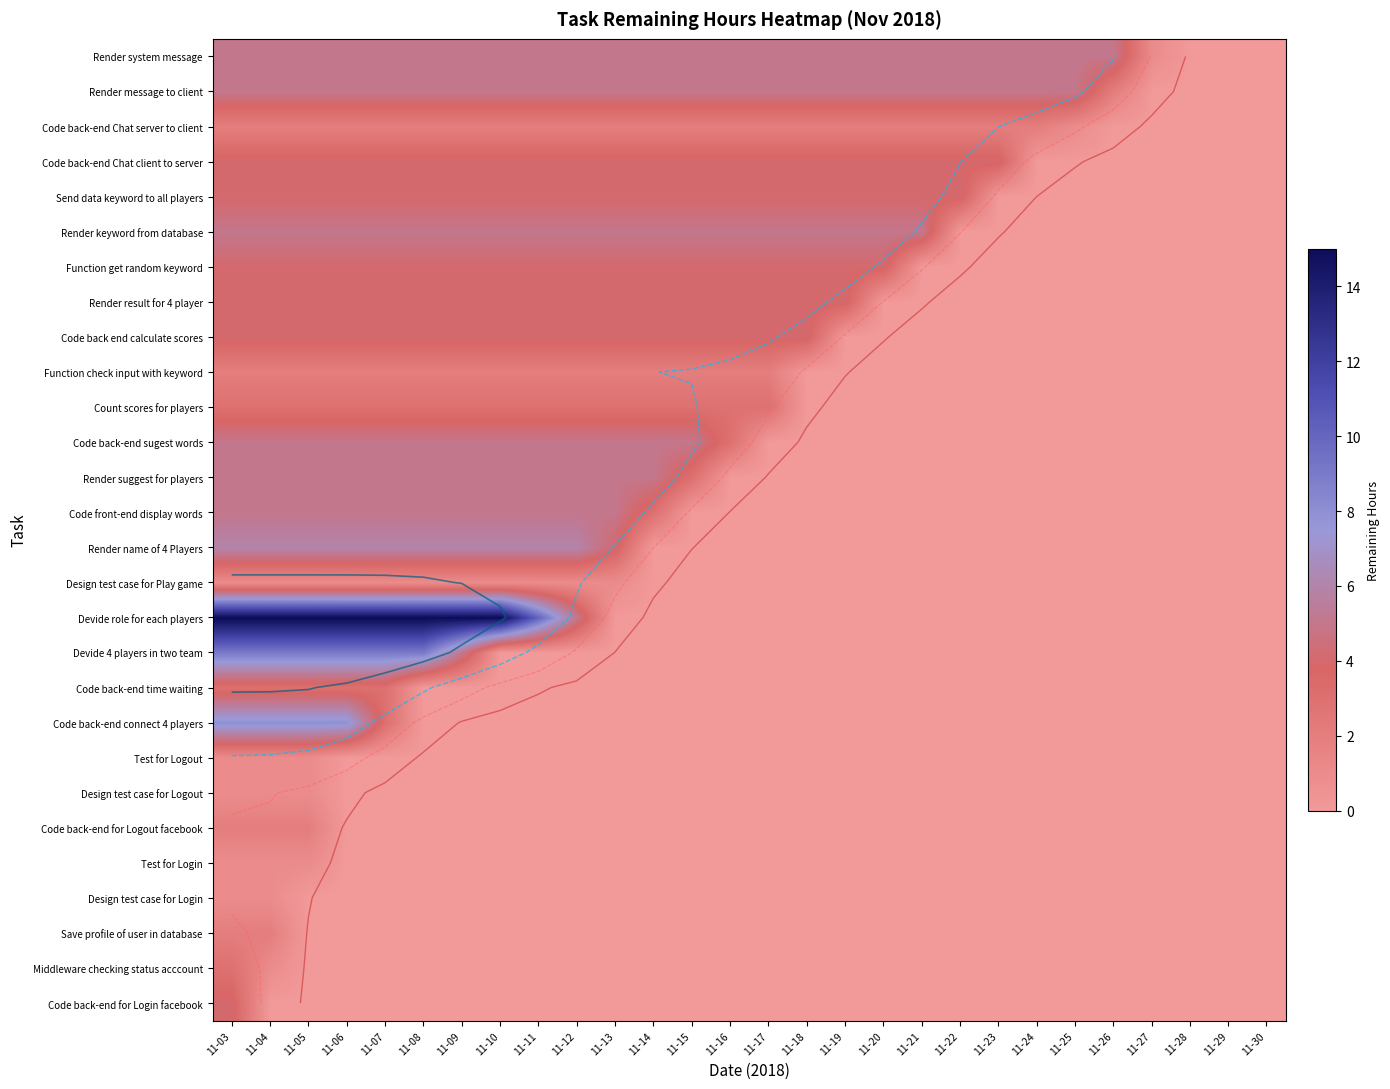

Rank the categories by row_10 value from lowest to highest.

11-10, 11-11, 11-12, 11-13, 11-14, 11-15, 11-16, 11-17, 11-18, 11-19, 11-20, 11-21, 11-22, 11-23, 11-24, 11-25, 11-26, 11-27, 11-28, 11-29, 11-30, 11-09, 11-03, 11-04, 11-05, 11-06, 11-07, 11-08